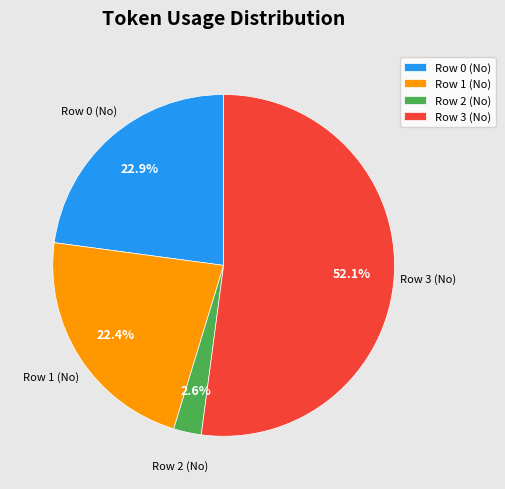

The Row 0 (No) slice represents 10% of the pie. True or false?

False